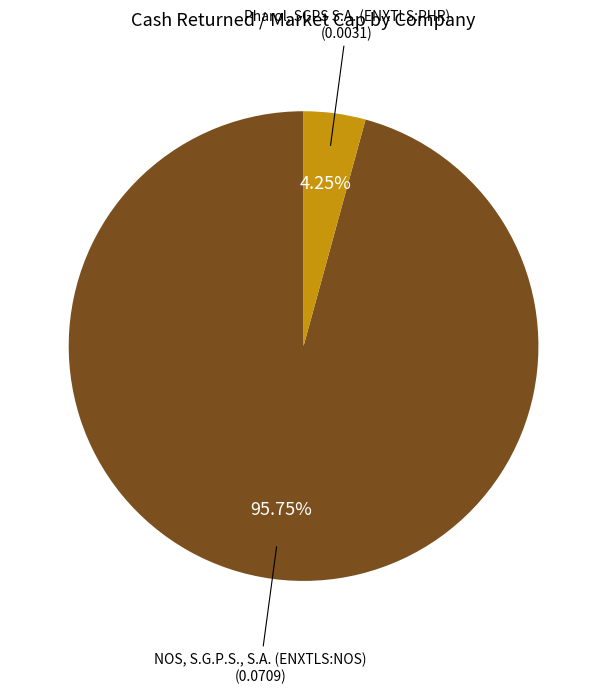

Is there any slice that represents more than half of the pie?

Yes